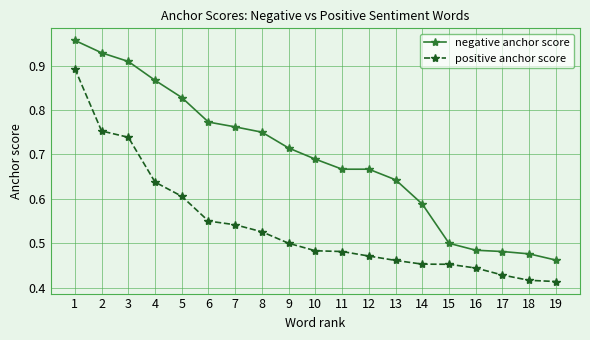

Rank the series by their average value, from lowest to highest.

positive anchor score, negative anchor score